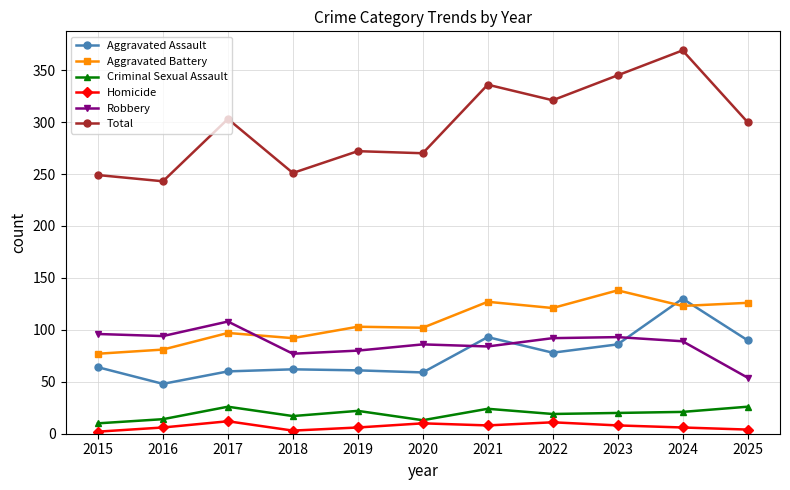

How many data points in Aggravated Assault are less than 64?

5